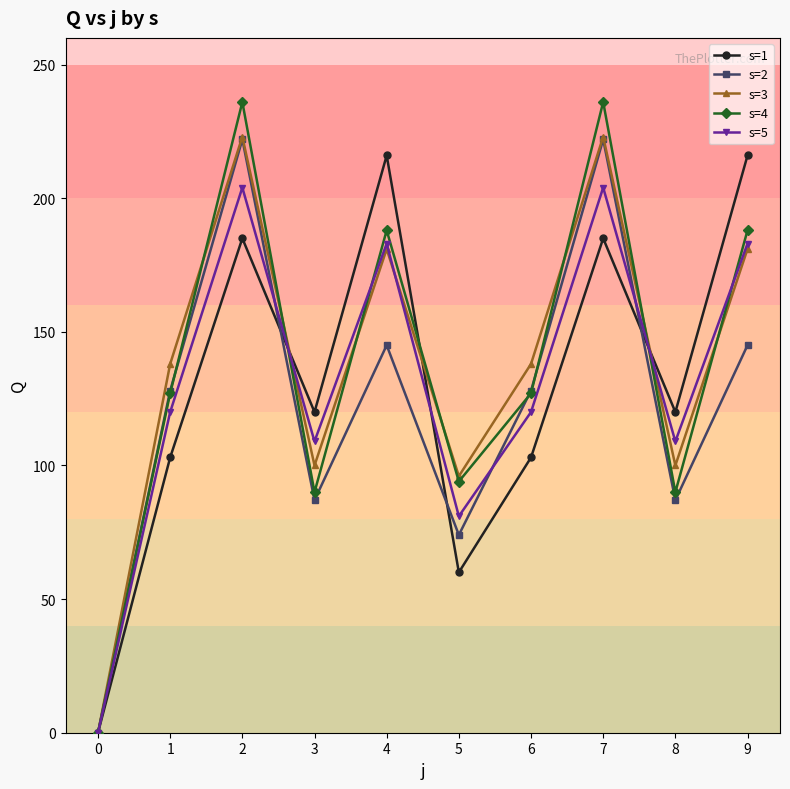

At how many categories does at least one series exceed 17?

9